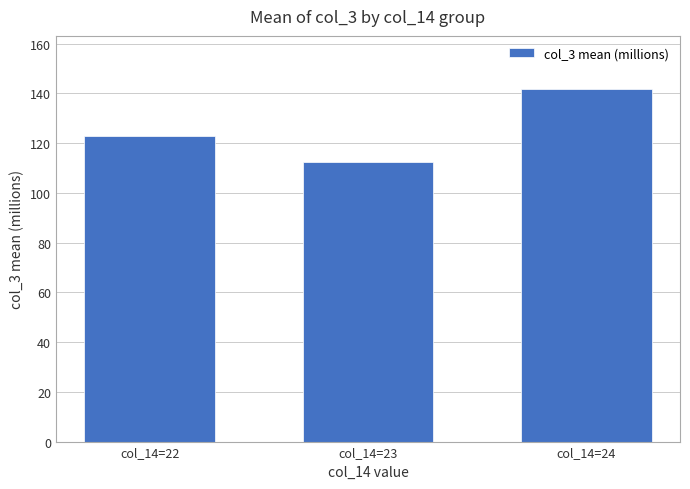

Reading left to right, transcribe all the data shown in this chart.

col_14=22=122.7	col_14=23=112.3	col_14=24=141.8